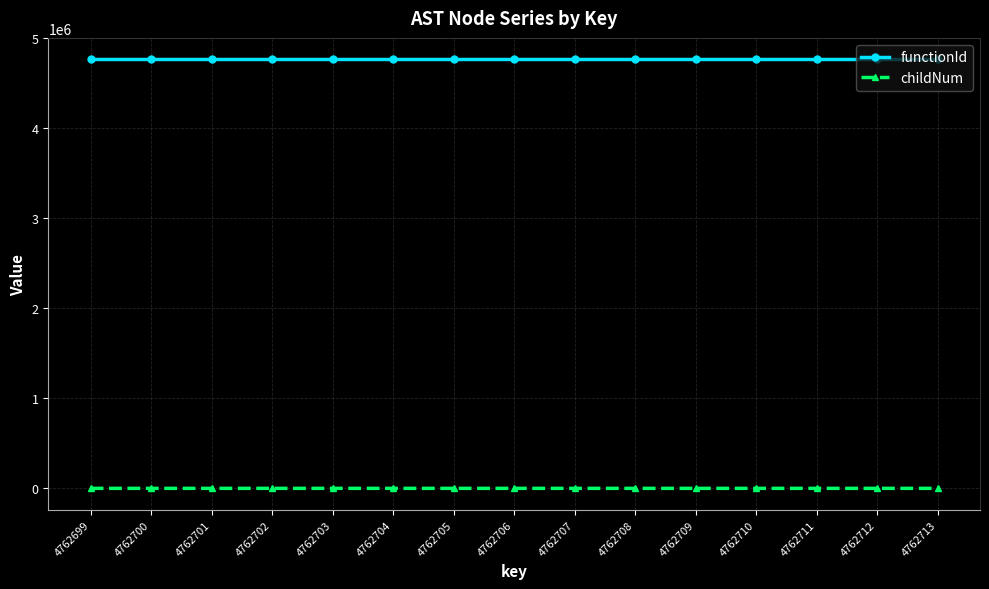

Rank the series by their maximum value, from highest to lowest.

functionId, childNum